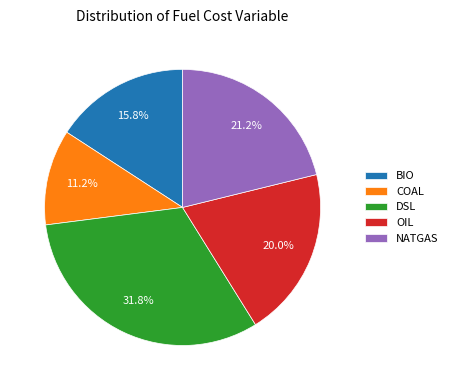

What is the largest slice in the pie chart?

DSL